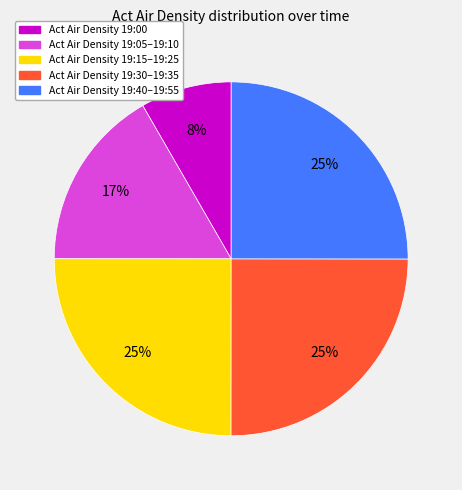

Is it true that Act Air Density 19:15–19:25 is 35% of the pie?

False